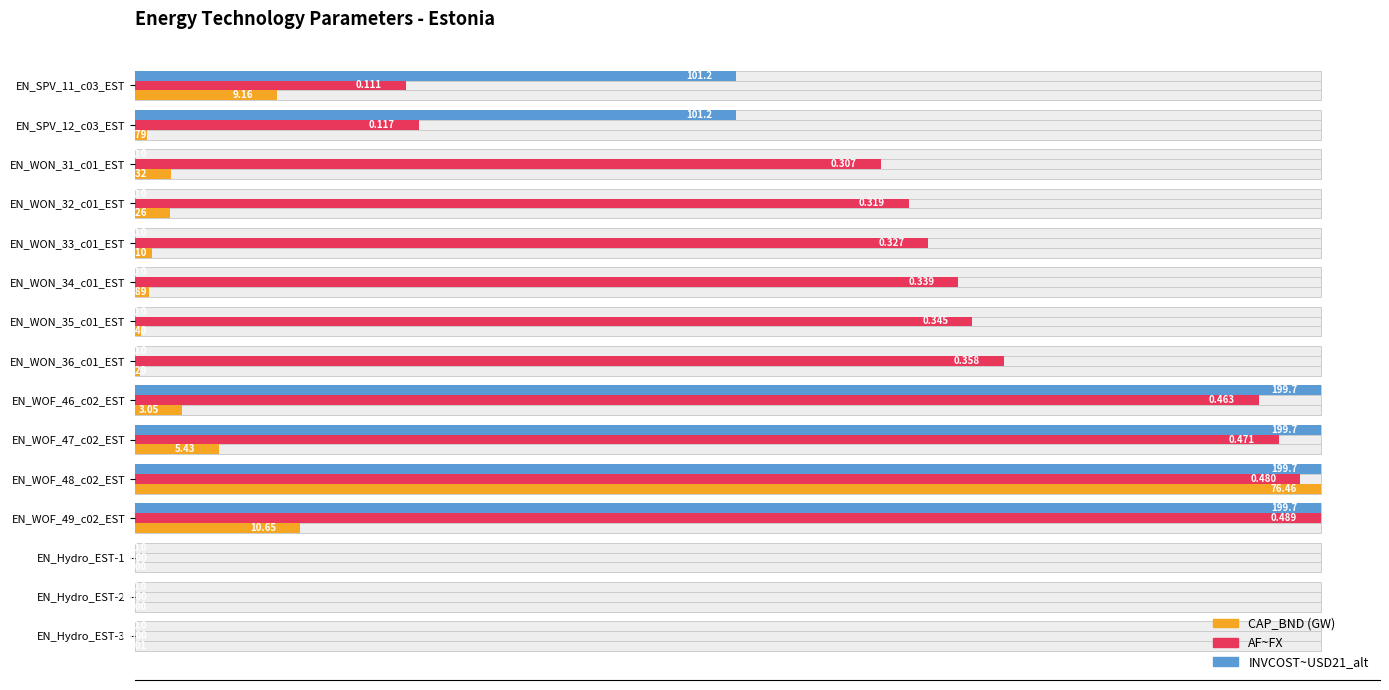

Which has a higher value, EN_WON_31_c01_EST or EN_WOF_47_c02_EST?

EN_WOF_47_c02_EST